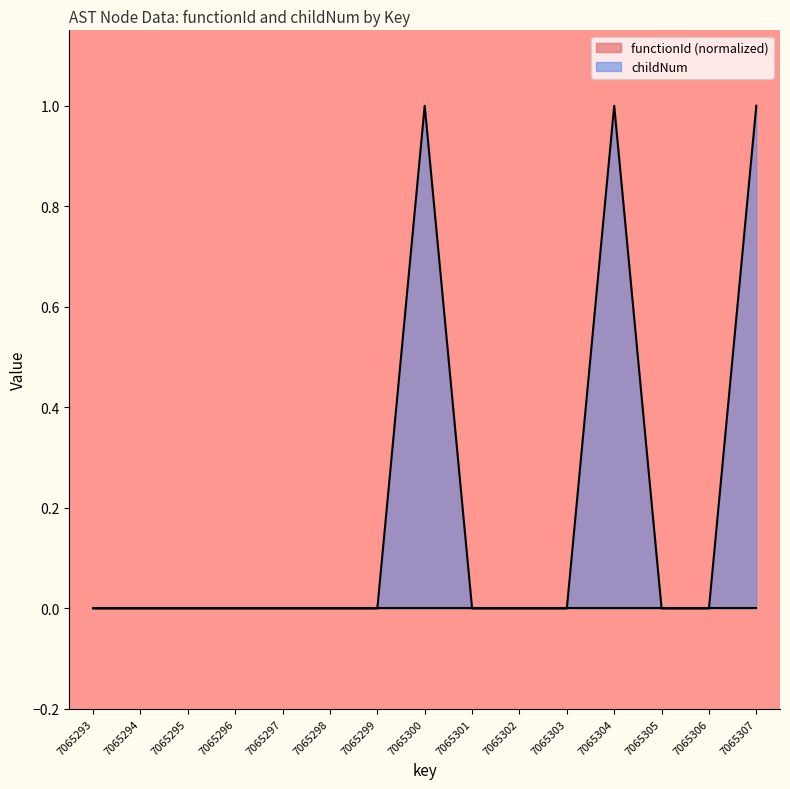

What is the sum of the values at 7065300 and 7065297?

1